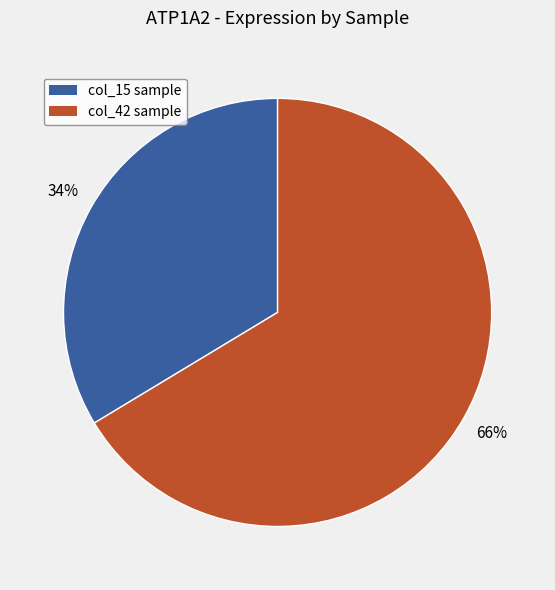

To the nearest percent, what is the average slice percentage?

50%